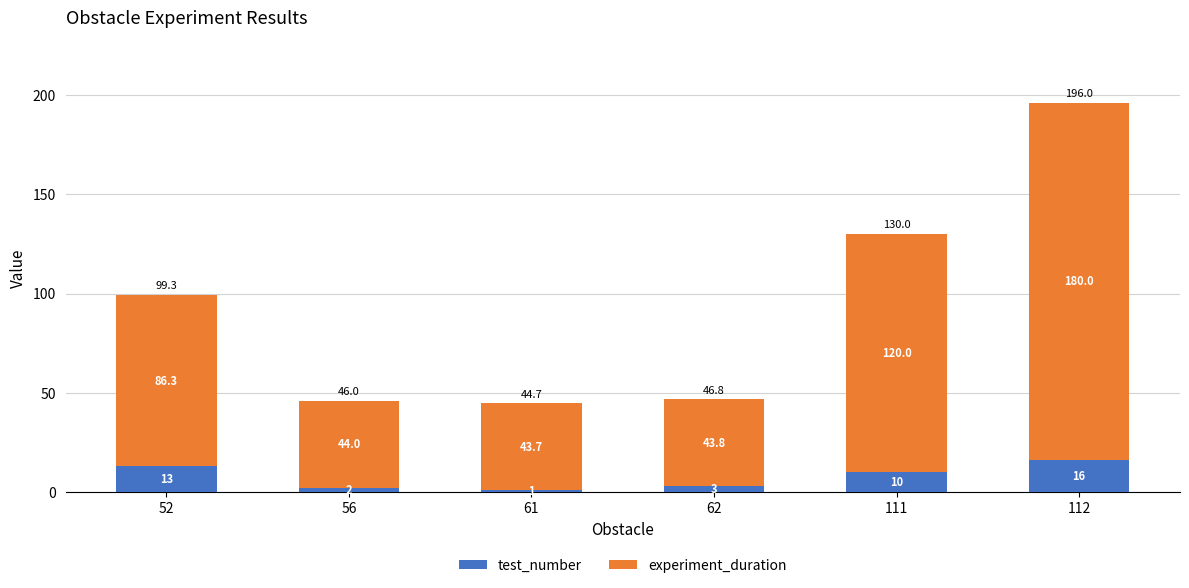

What is the difference between the test_number values at 52 and 62?

10.0